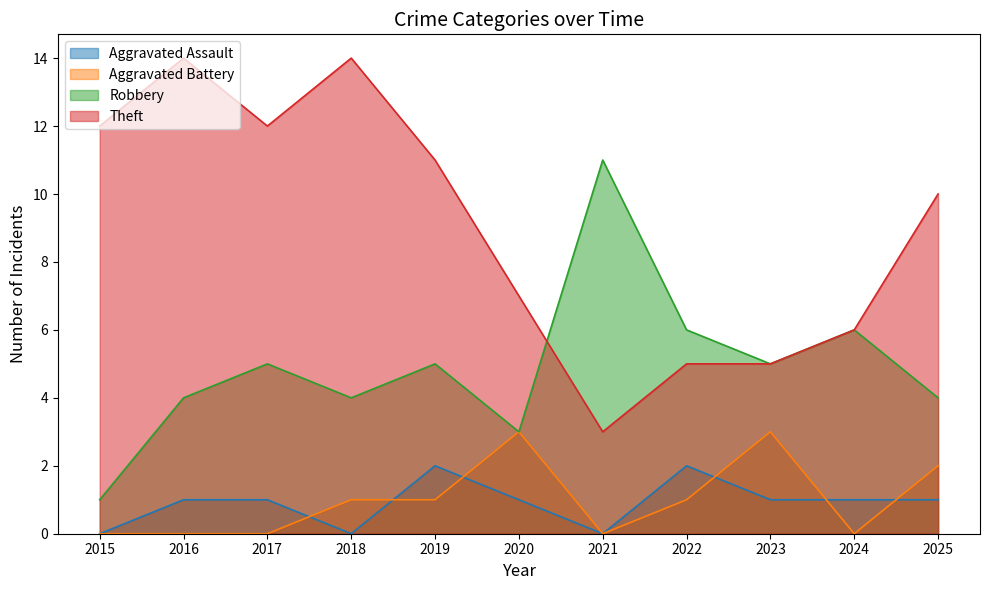

Which series has the largest total across all categories?

Theft